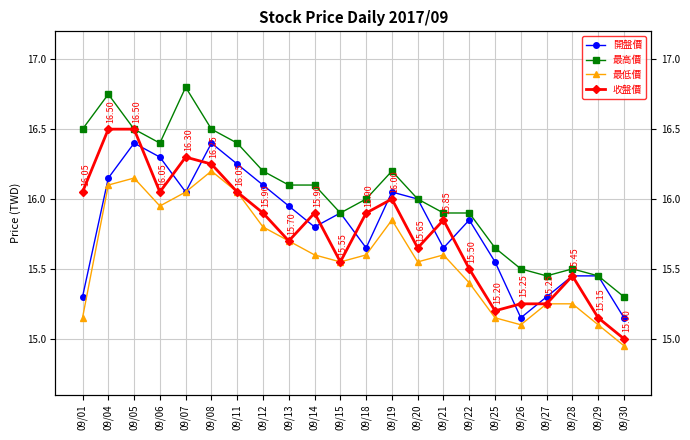

True or false: 最低價 and 最高價 cross at least once.

False